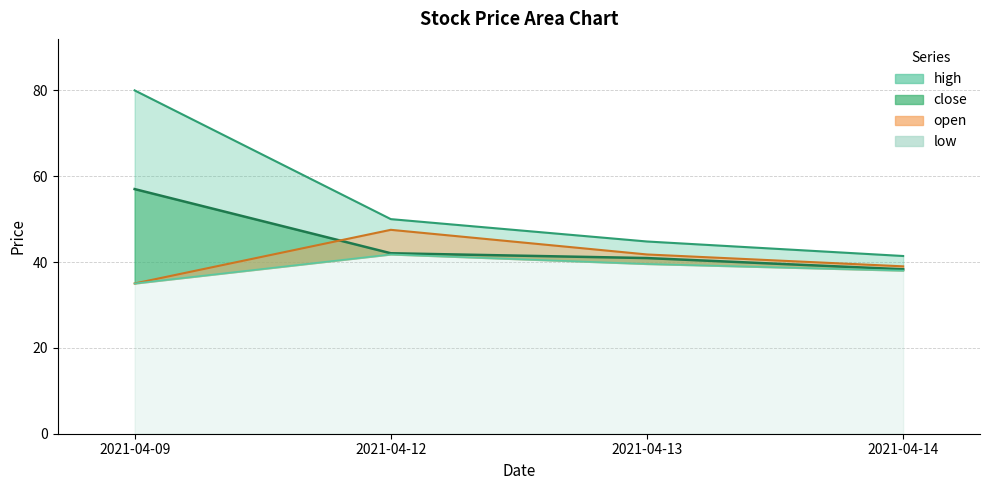

What are all the series names shown in the legend?

open, high, low, close